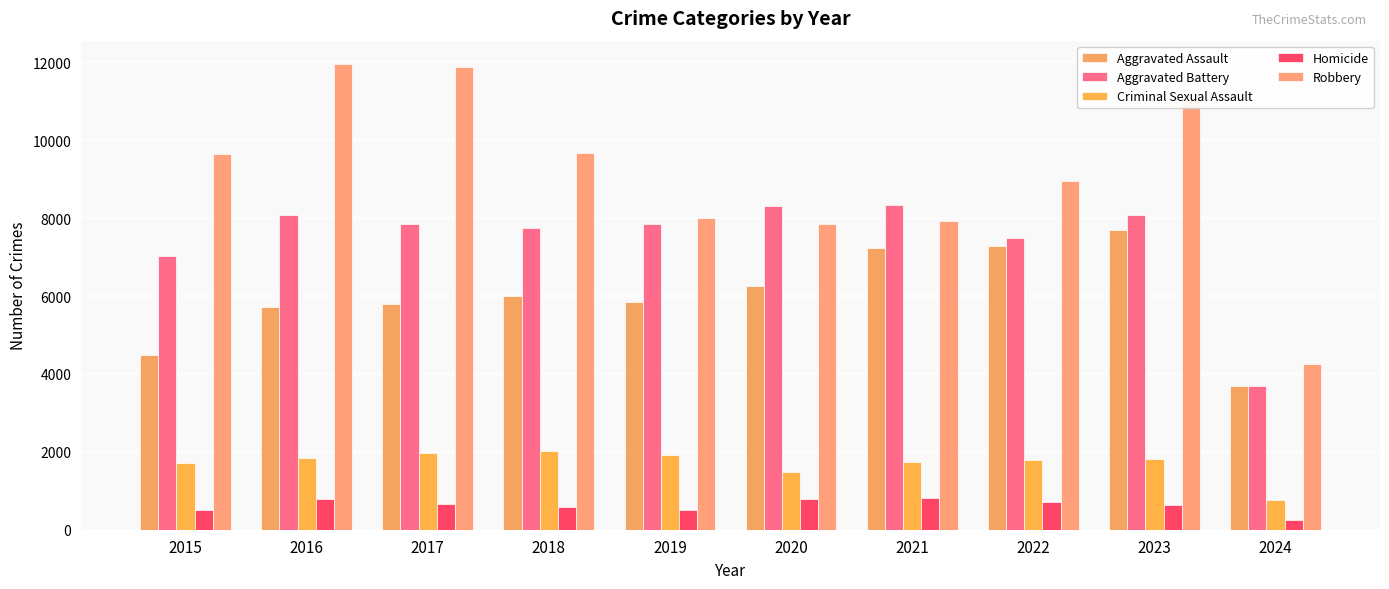

How many distinct data groups are displayed?

5